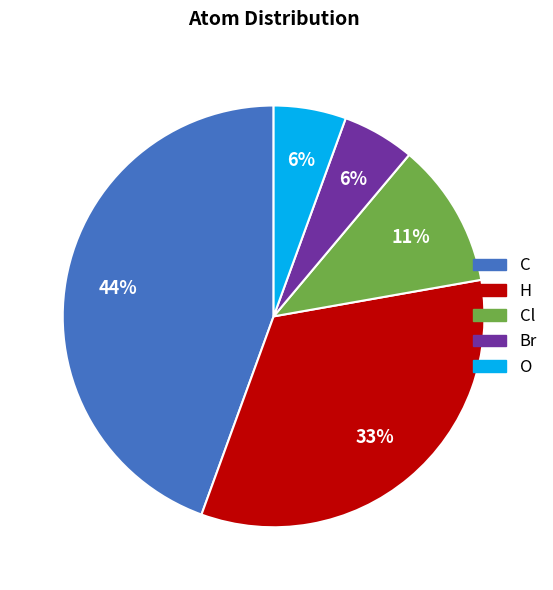

To the nearest percent, what is the average slice percentage?

20%